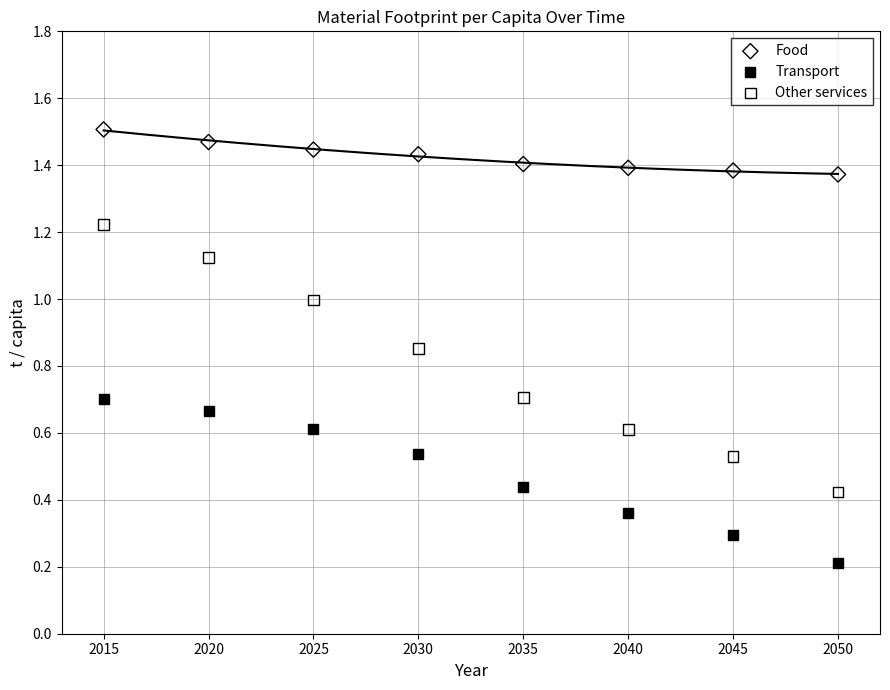

Across all data points, what is the range of X values (max minus min)?

35.0